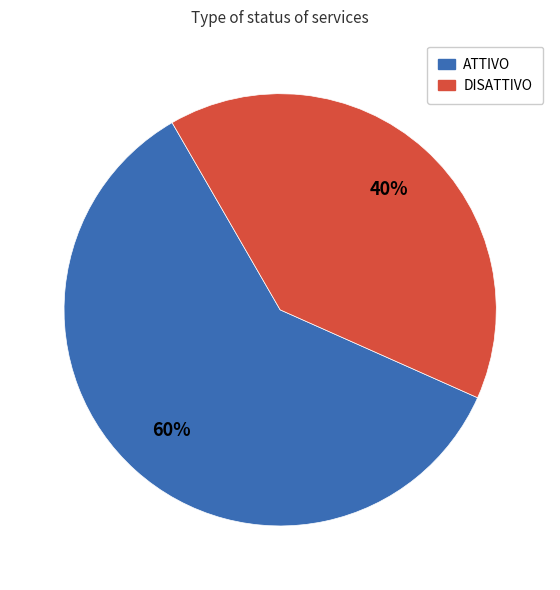

What is the ratio of the value at DISATTIVO to the value at ATTIVO?

0.7